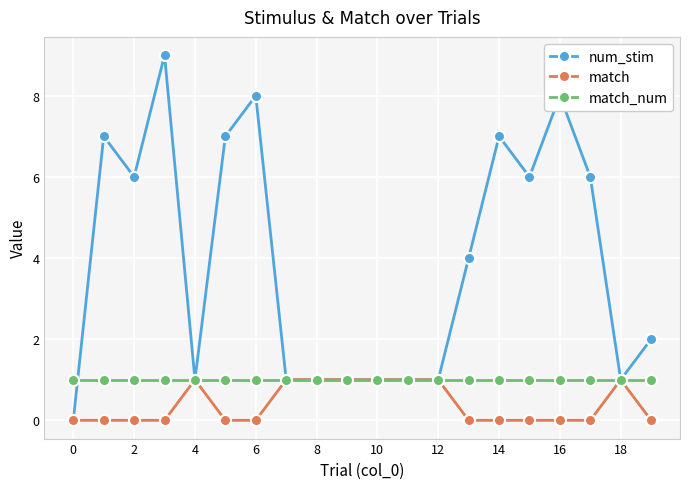

What is the value of the num_stim point at the 14th from the left?

4